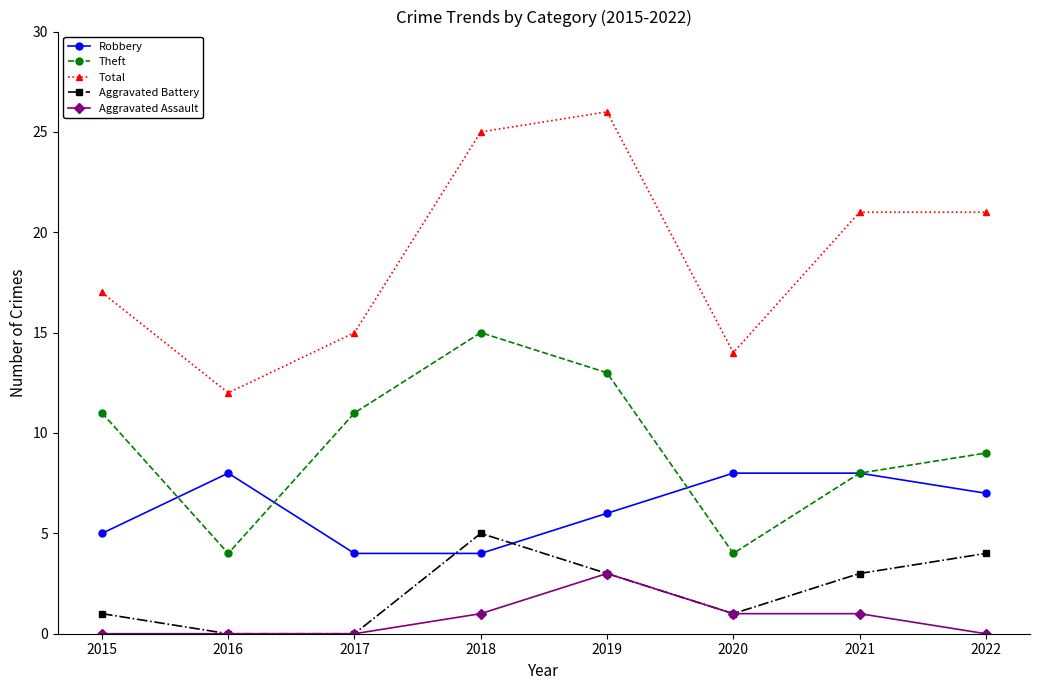

What is the value of the Aggravated Battery point at the 4th from the left?

5